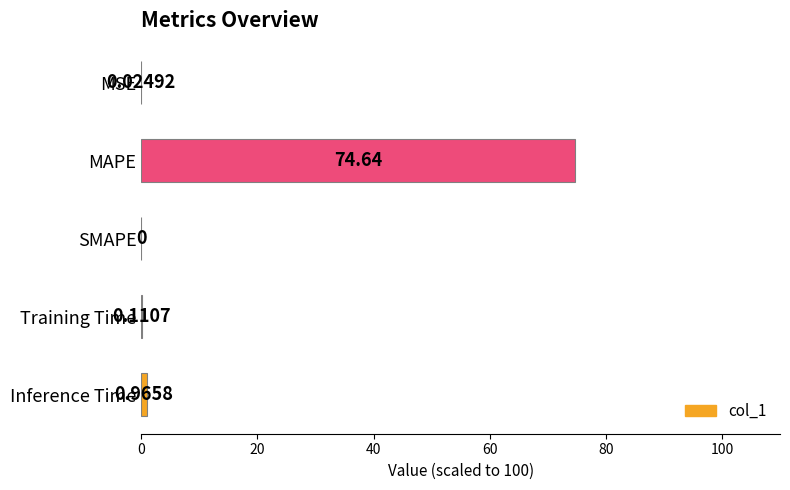

At which category does the chart reach its peak across all series?

MAPE